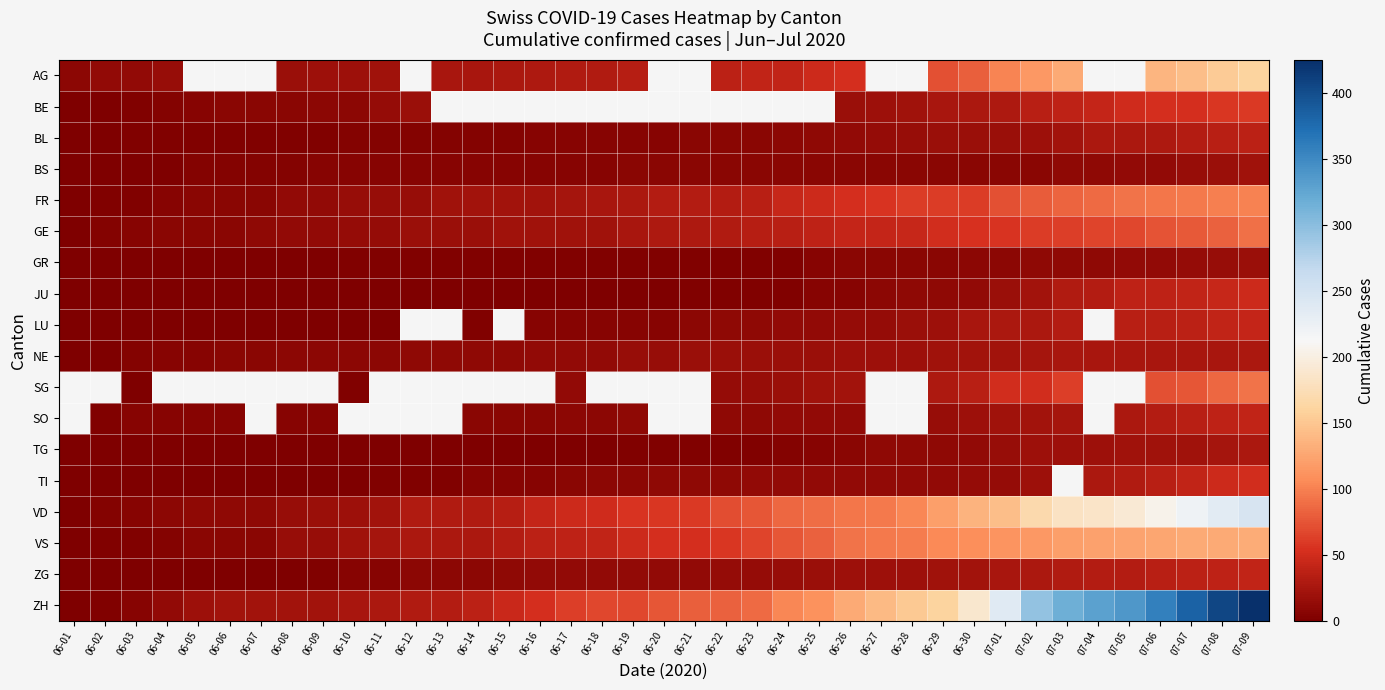

What is the sum of all VD values?

3206.0